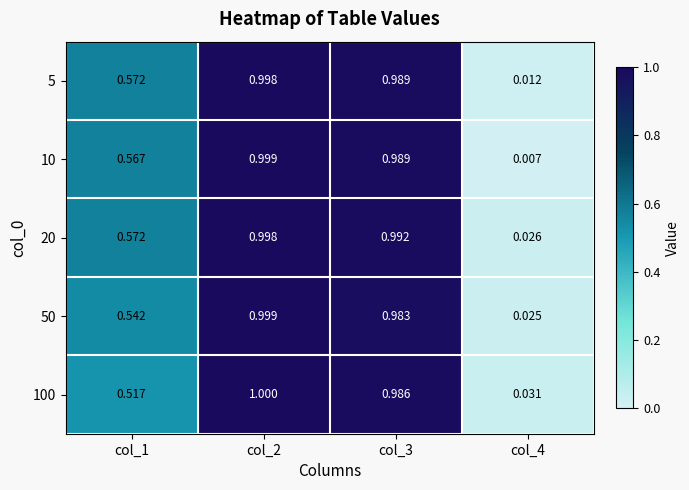

Reading left to right, extract all data points from this chart.

5: col_1=0.6	col_2=1.0	col_3=1.0	col_4=0.0
10: col_1=0.6	col_2=1.0	col_3=1.0	col_4=0.0
20: col_1=0.6	col_2=1.0	col_3=1.0	col_4=0.0
50: col_1=0.5	col_2=1.0	col_3=1.0	col_4=0.0
100: col_1=0.5	col_2=1.0	col_3=1.0	col_4=0.0